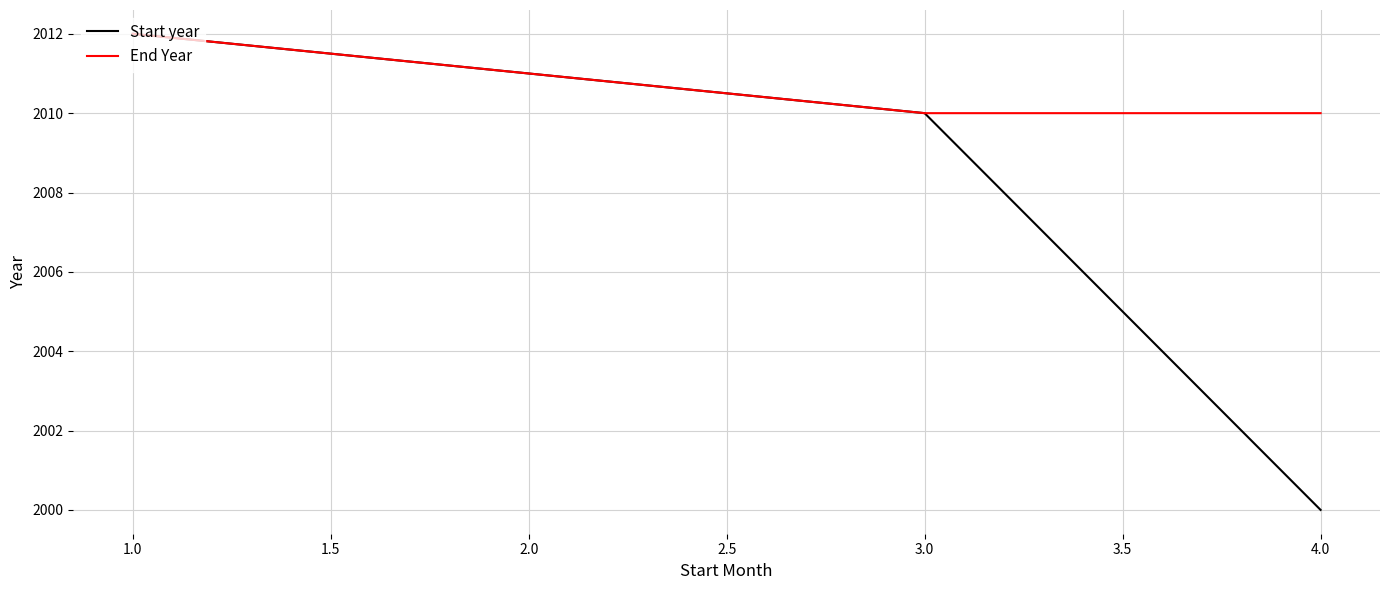

What are all the series names shown in the legend?

Start year, End Year